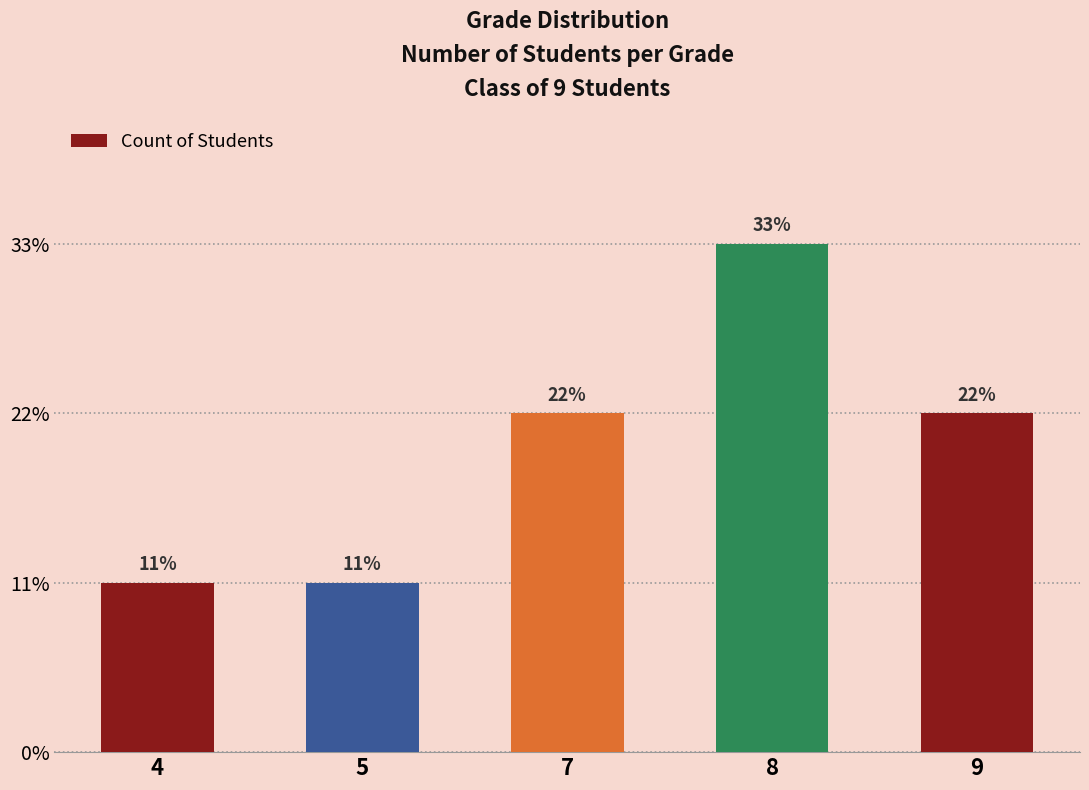

Does the chart contain any negative values?

No